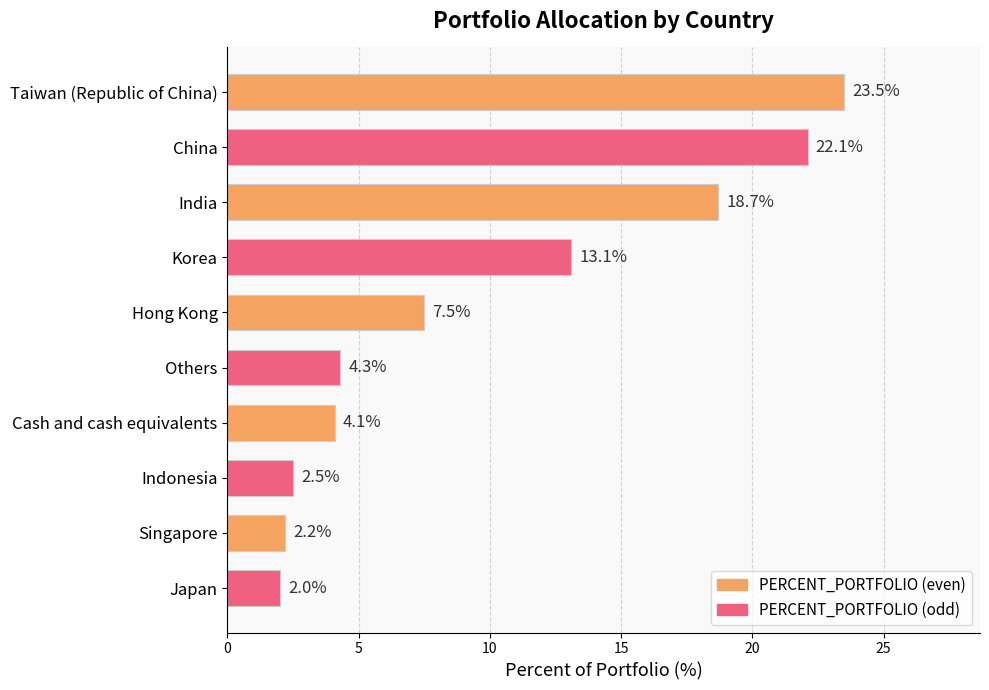

Read the value at Cash and cash equivalents.

4.1